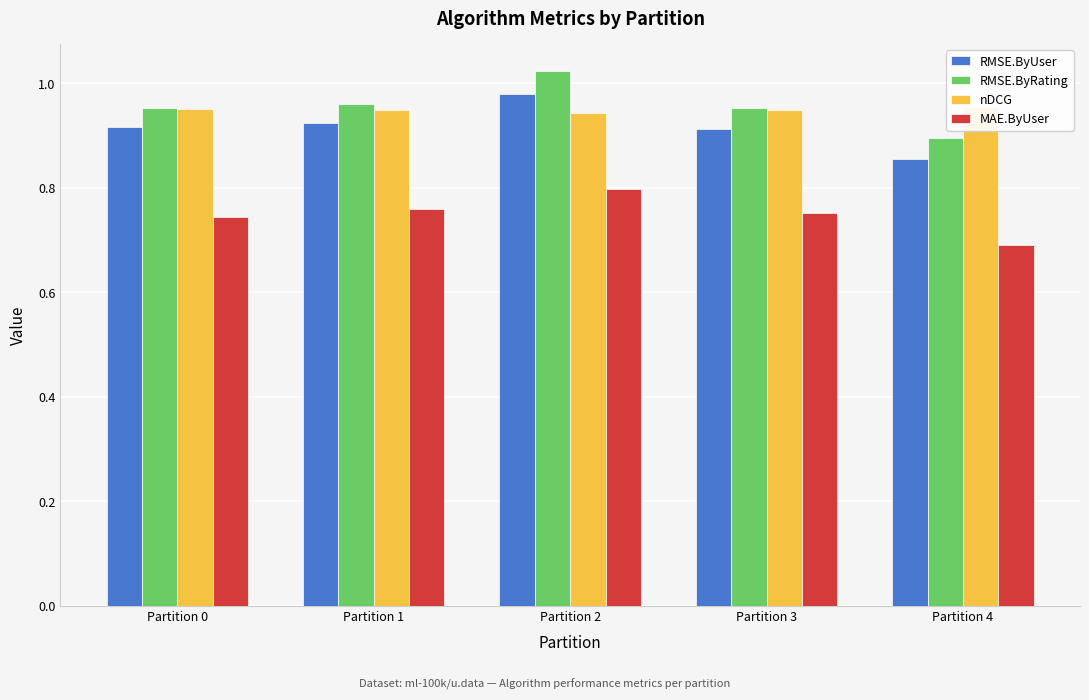

Which has a higher value, Partition 2 or Partition 3?

Partition 2